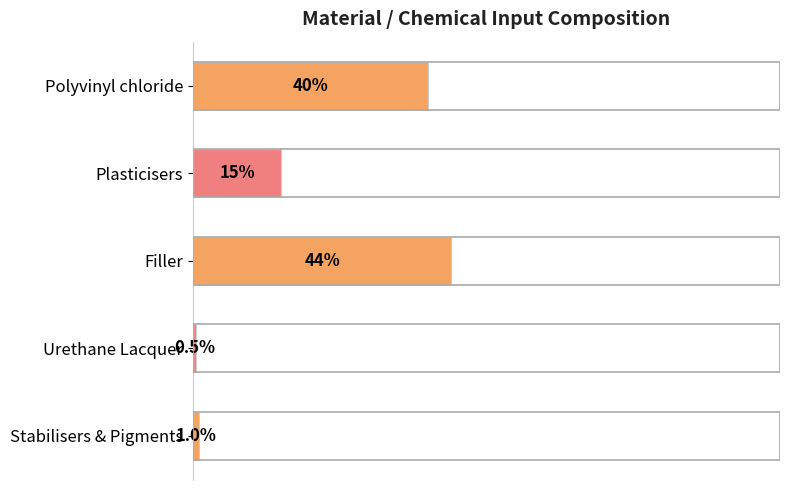

Between Urethane Lacquer and Filler, which is larger?

Filler